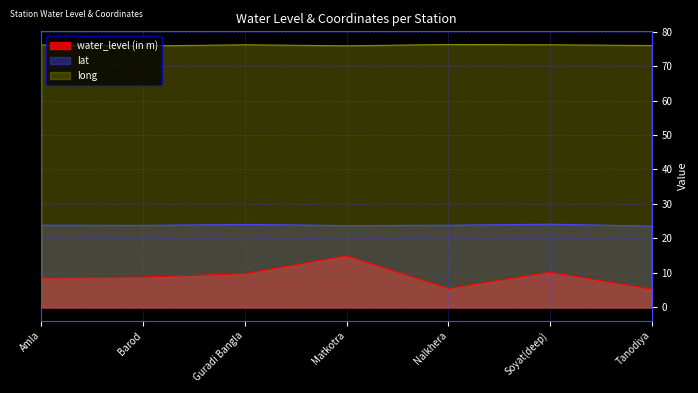

What value does the water_level (in m) series have at Guradi Bangla?

9.8